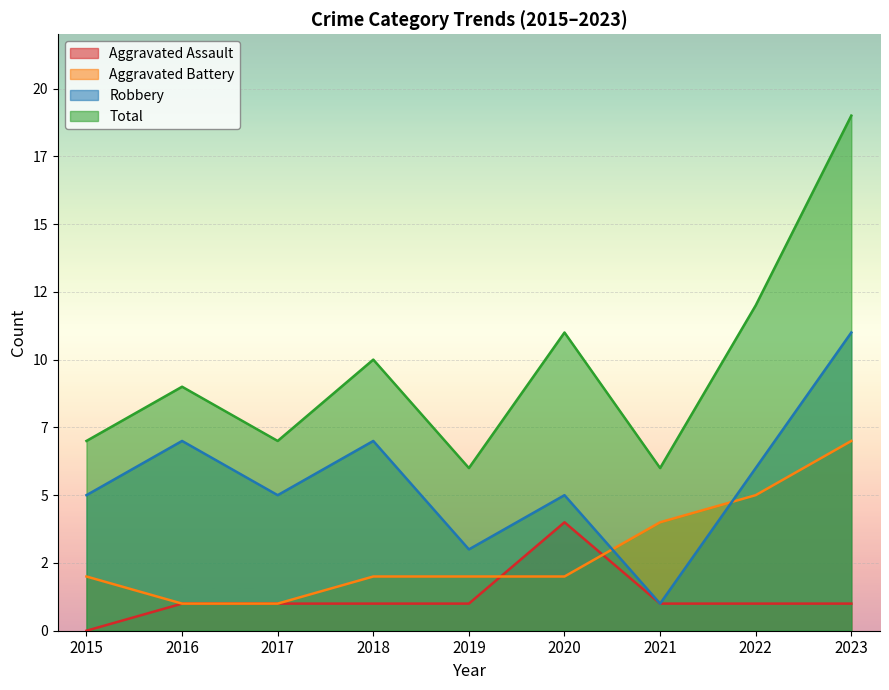

True or false: Robbery and Total cross at least once.

False